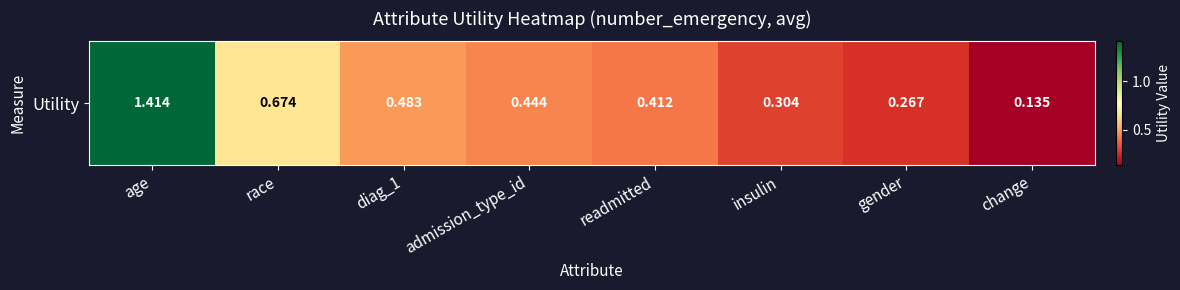

At which category does the chart reach its peak across all series?

age